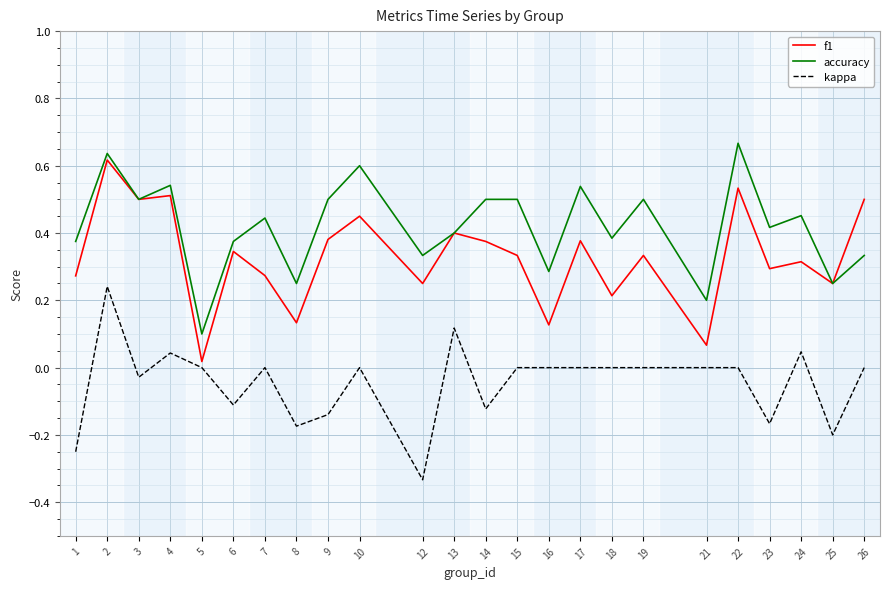

Which category has the highest value across all series?

22